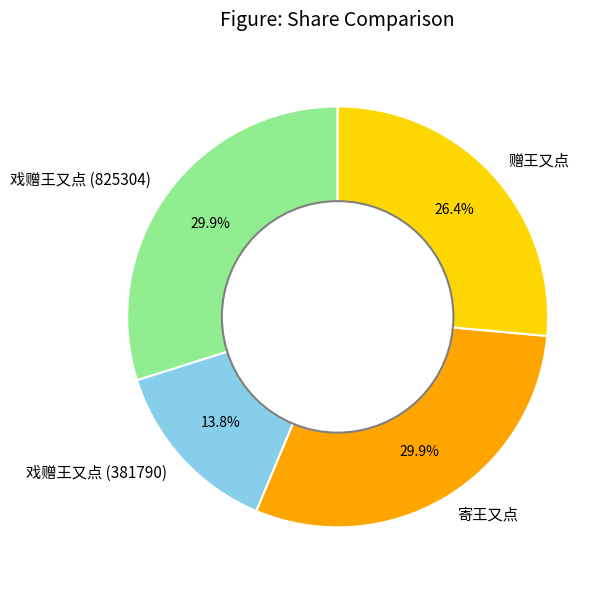

Is there any slice that represents more than half of the pie?

No